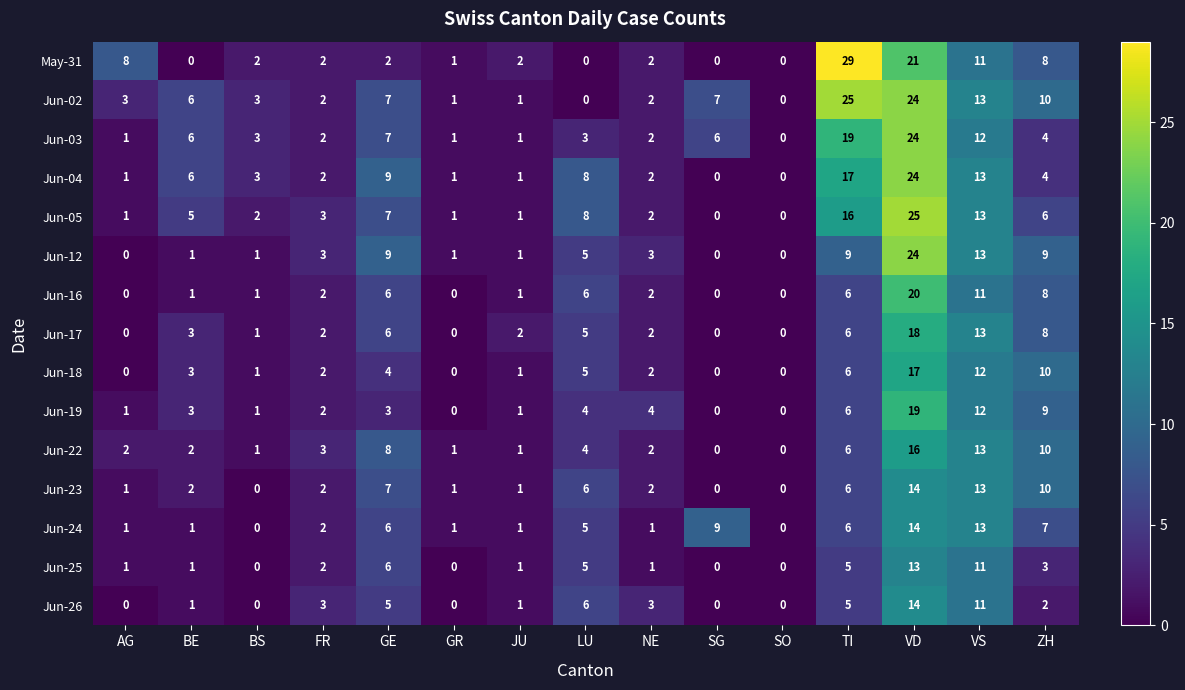

Count the number of data series in this chart.

15